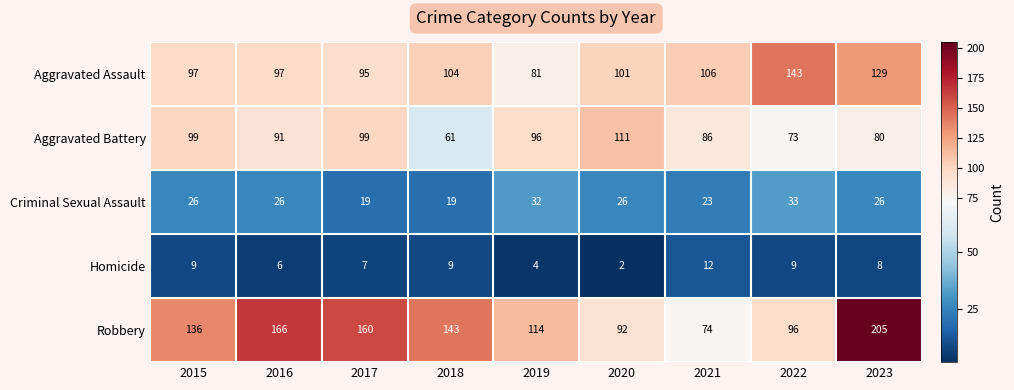

At which category is the sum across all series the highest?

2023